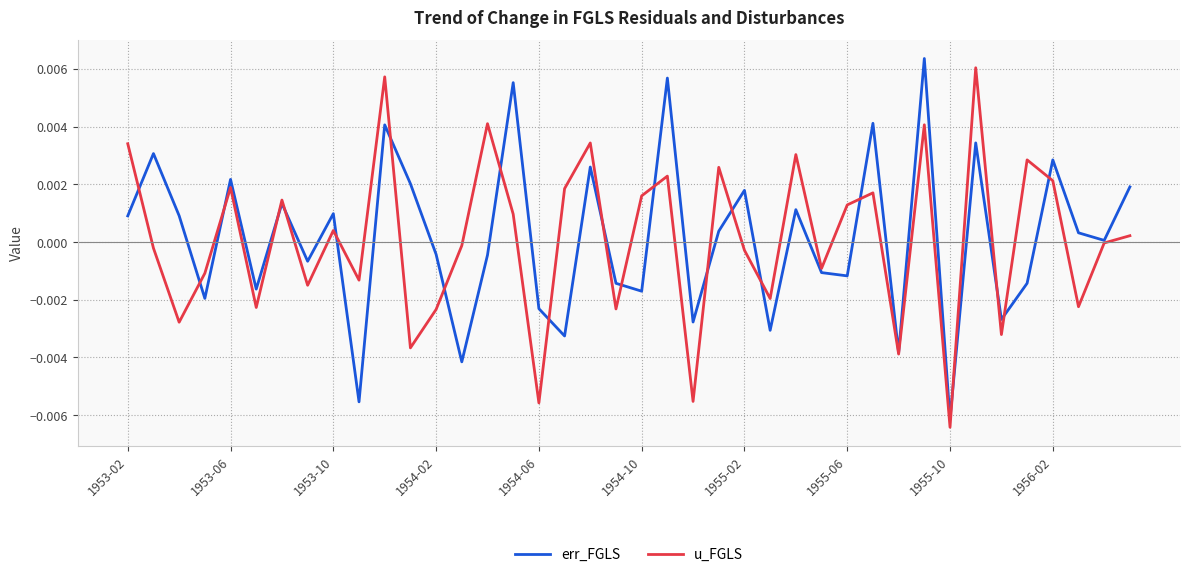

Which category has the lowest value across all series?

1955-10